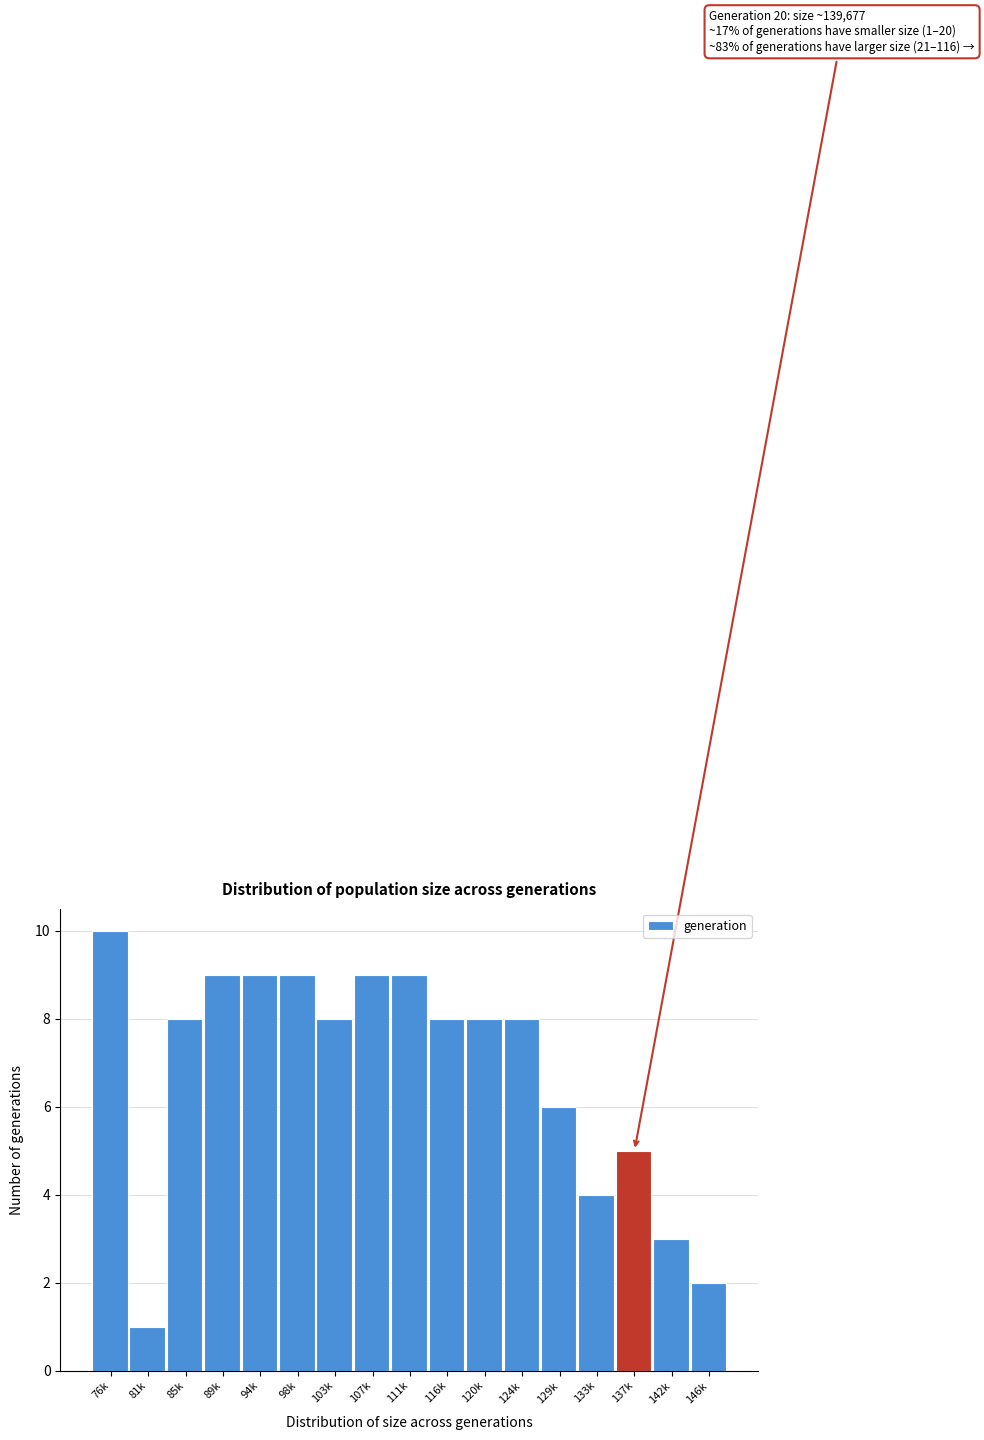

Reading left to right, extract all data points from this chart.

10	1	8	9	9	9	8	9	9	8	8	8	6	4	5	3	2